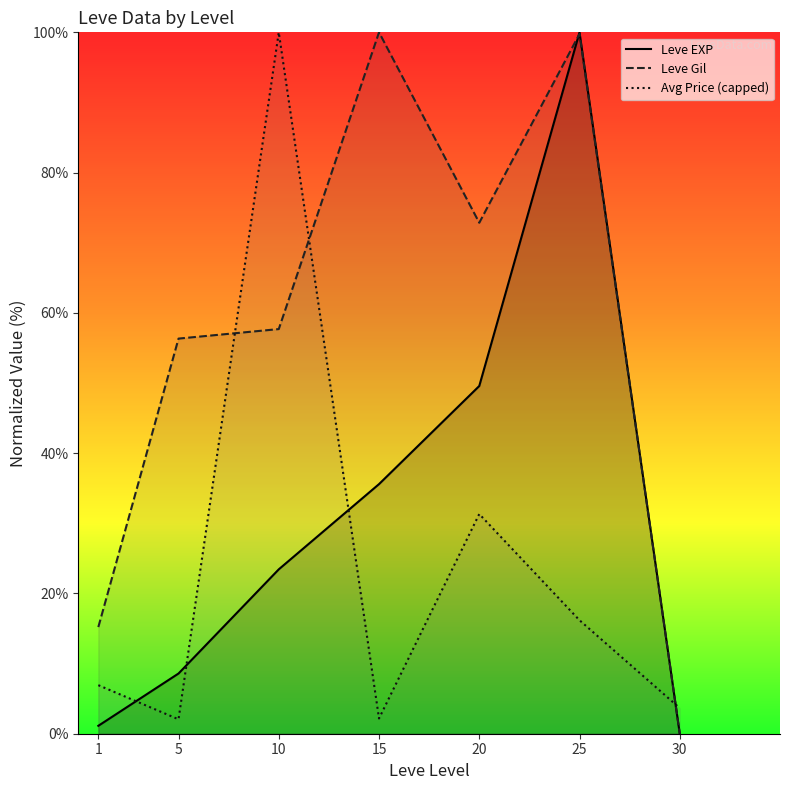

Rank the series by their maximum value, from lowest to highest.

Leve EXP, Leve Gil, Avg Price (capped)